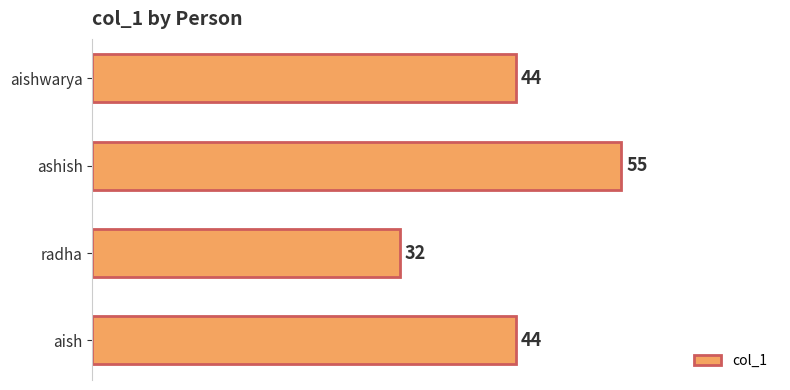

True or false: the data shows 44 at aish.

True